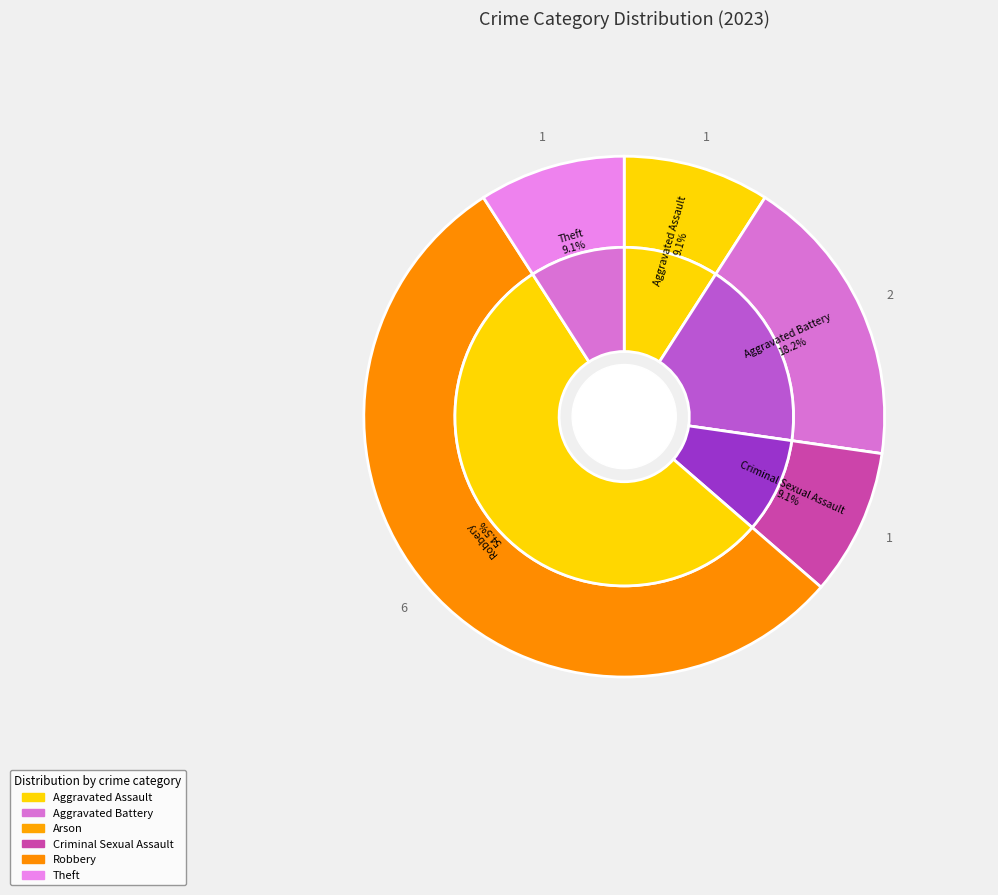

The Aggravated Battery slice represents 6% of the pie. True or false?

False